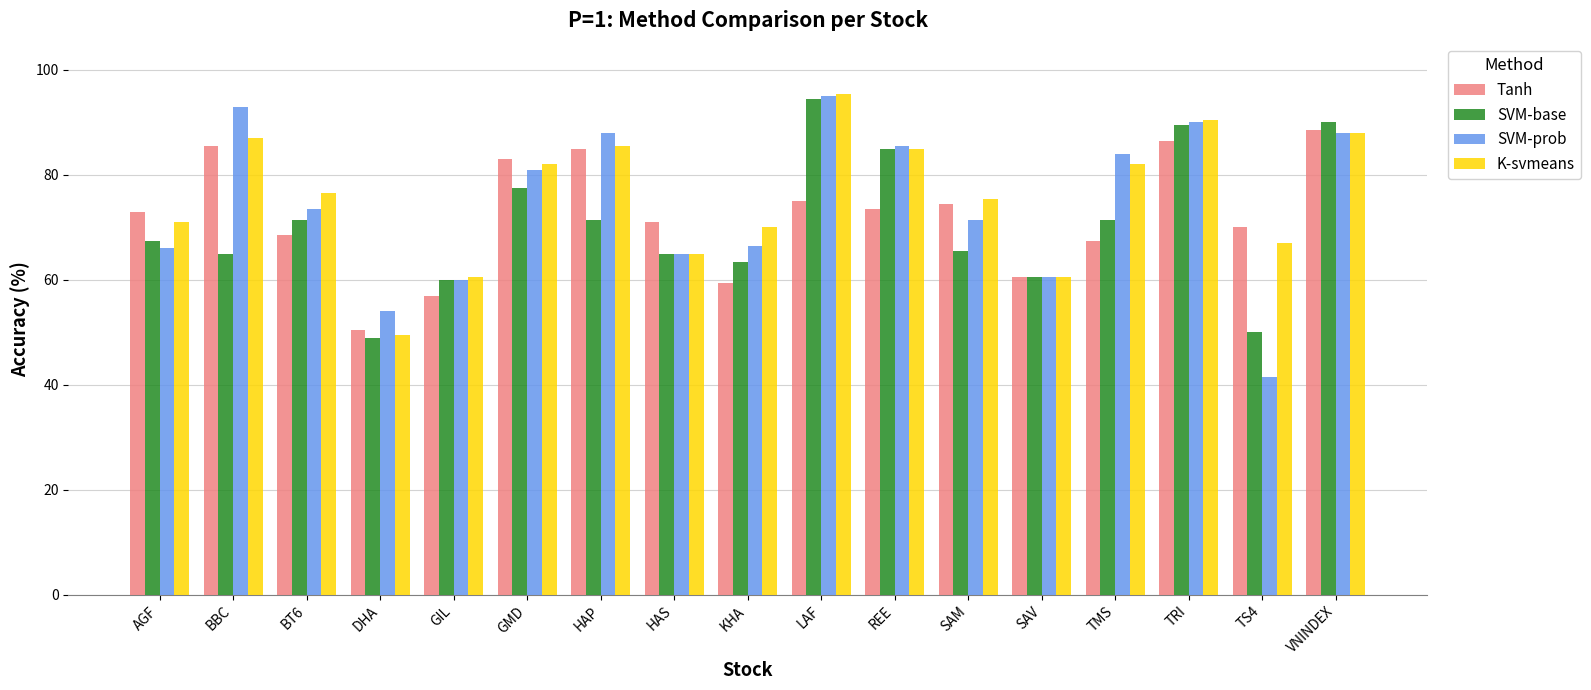

What is the label of the 13th bar from the left?

SAV